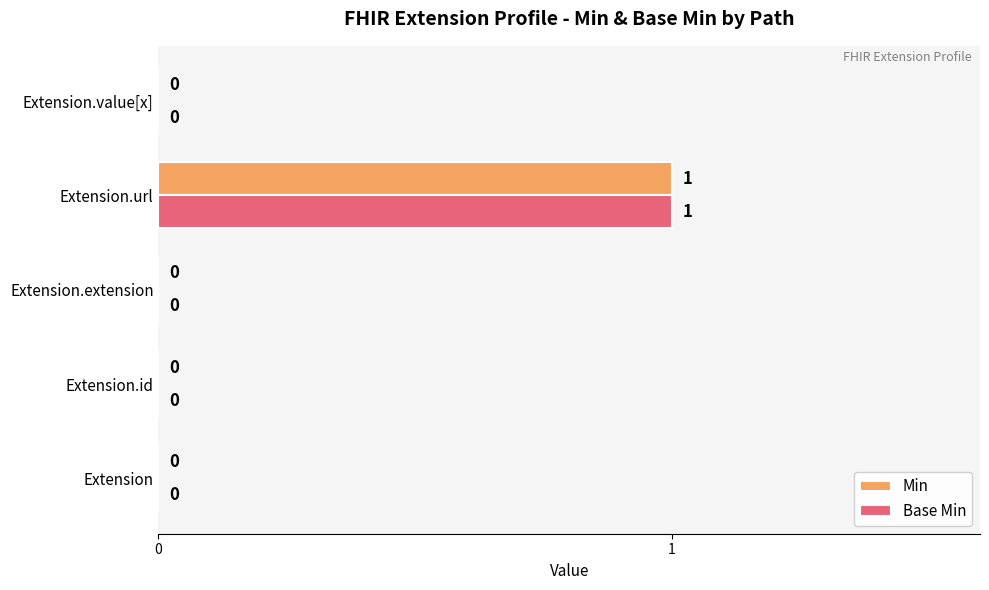

What are all the series names shown in the legend?

Min, Base Min